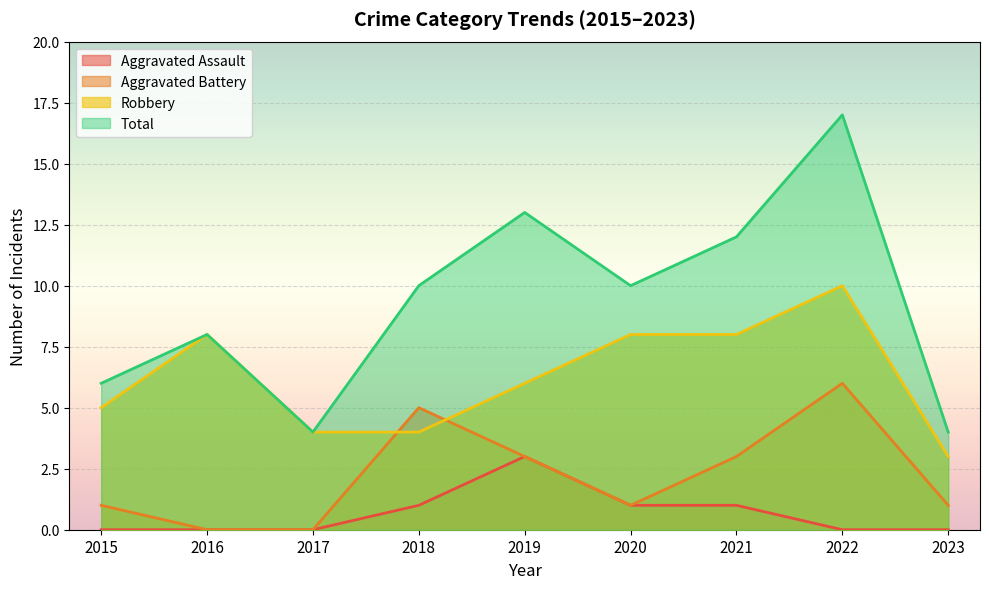

What is the difference between the highest and lowest values at 2021?

11